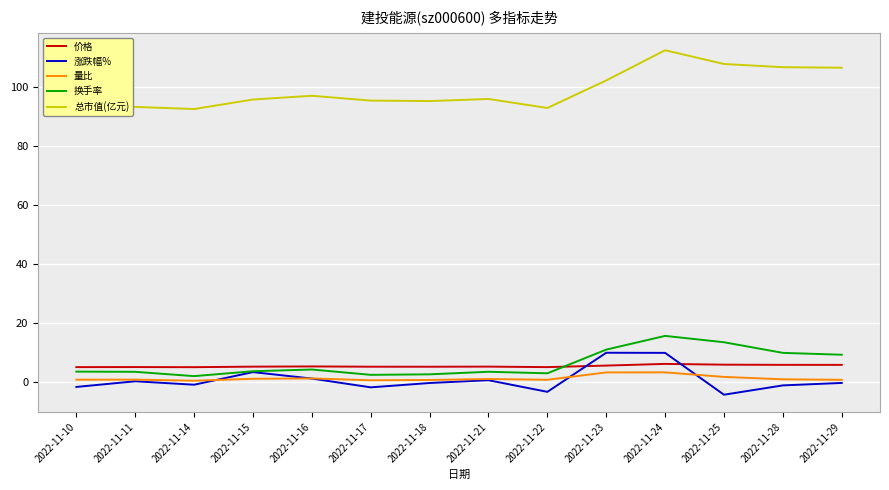

At which category does the chart reach its peak across all series?

2022-11-24